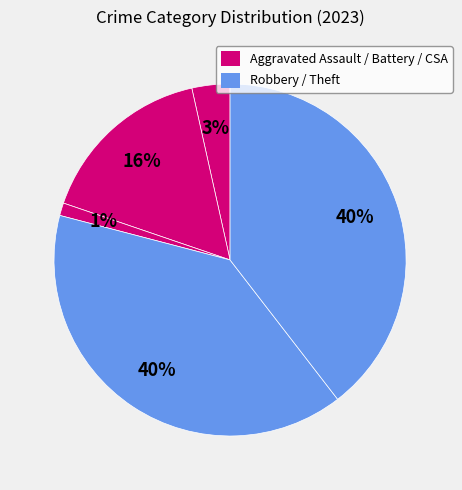

Count the number of slices in the pie.

5